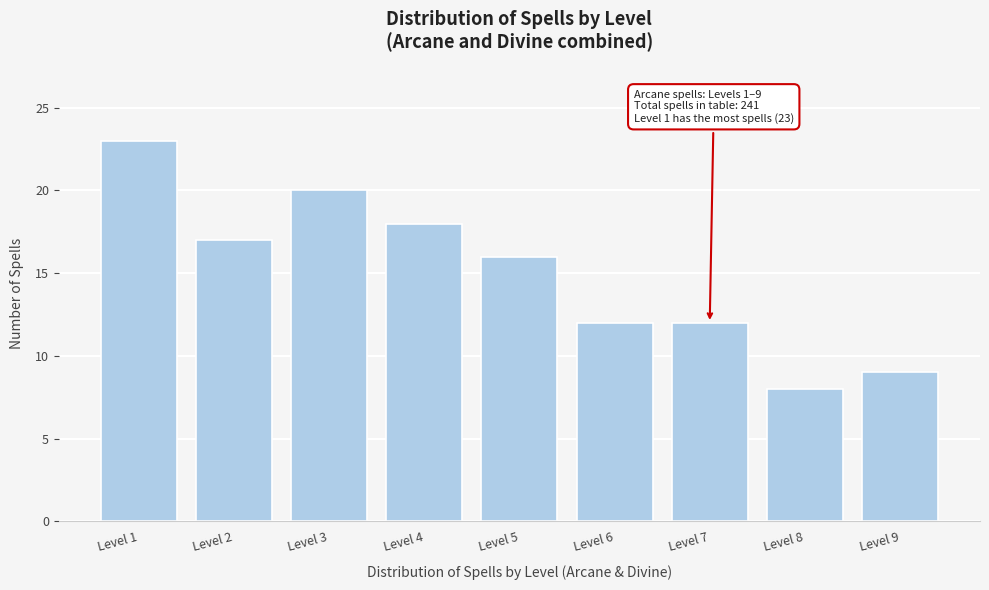

Reading left to right, transcribe all the data shown in this chart.

Level 1=23	Level 2=17	Level 3=20	Level 4=18	Level 5=16	Level 6=12	Level 7=12	Level 8=8	Level 9=9